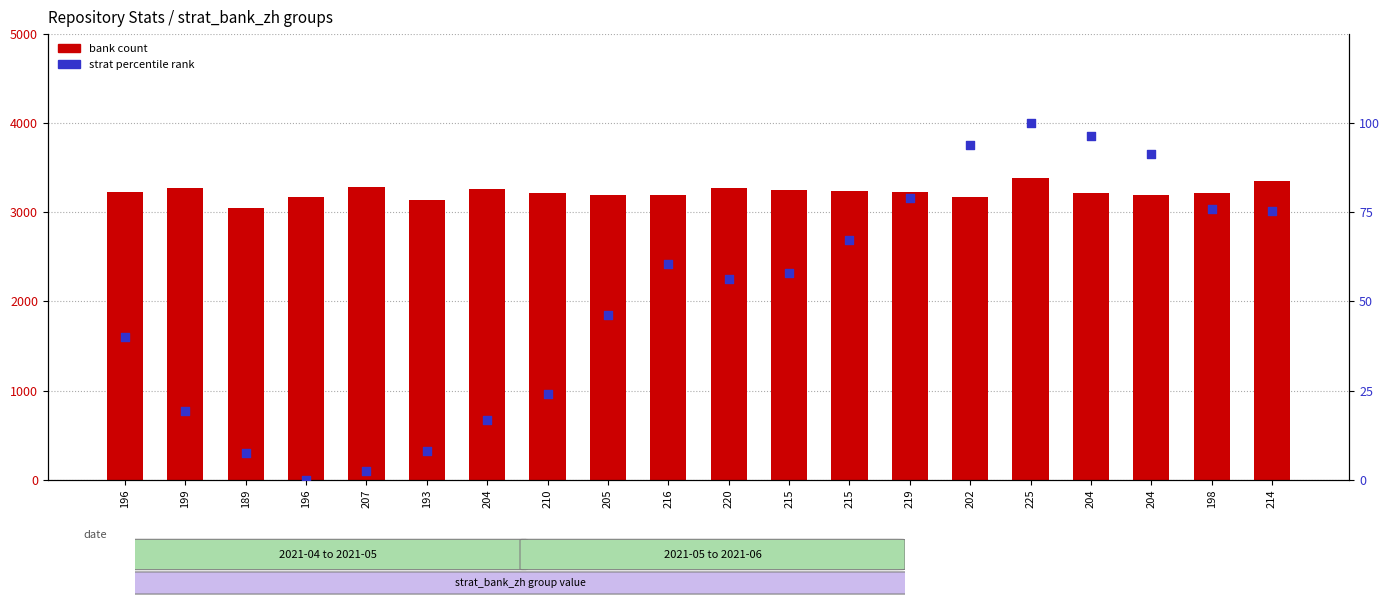

Which series has the largest total across all categories?

bank